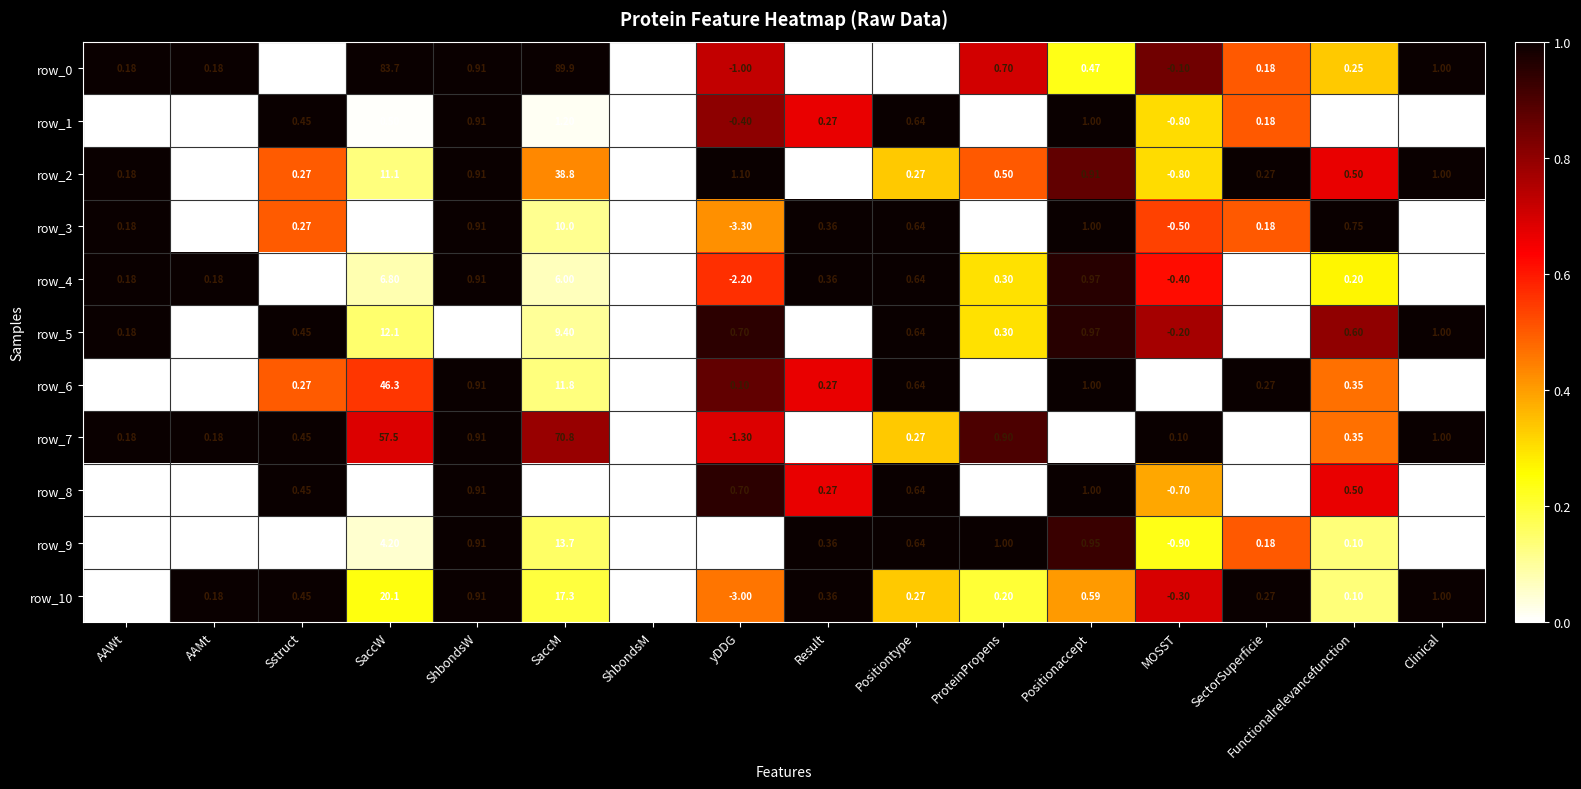

At which label does row_3 first exceed 0?

AAWt